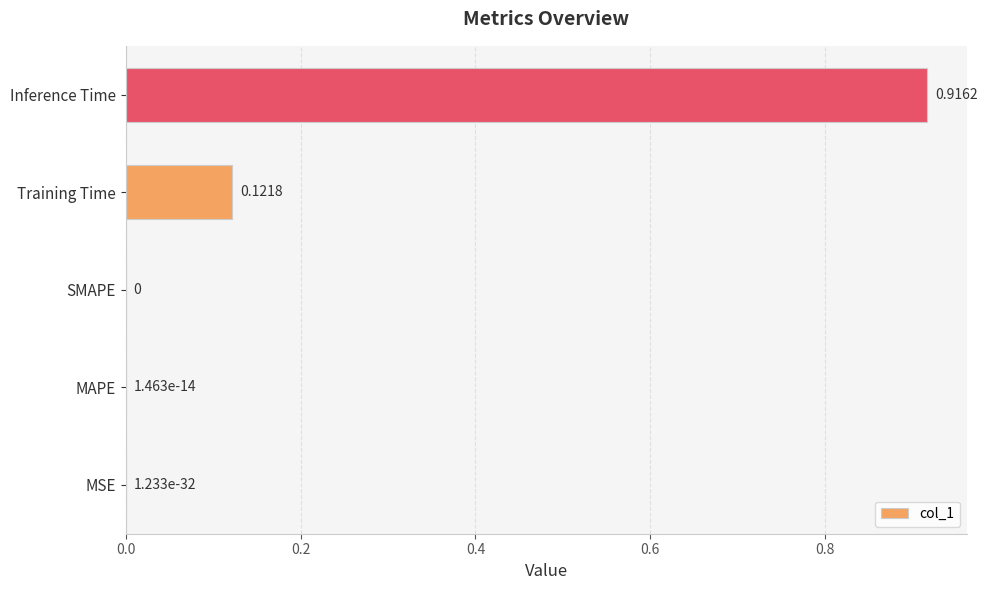

What is the change in value from MAPE to Inference Time?

+0.9